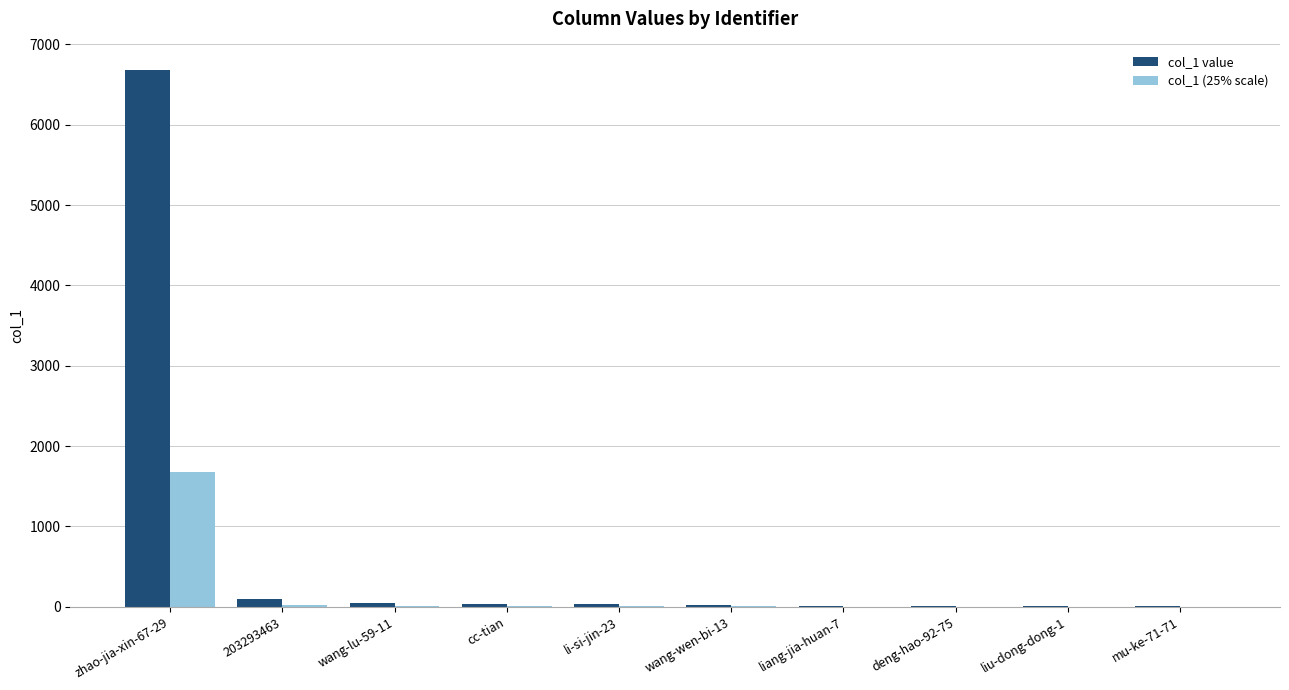

Are the bars grouped side by side (vs. stacked)?

Yes